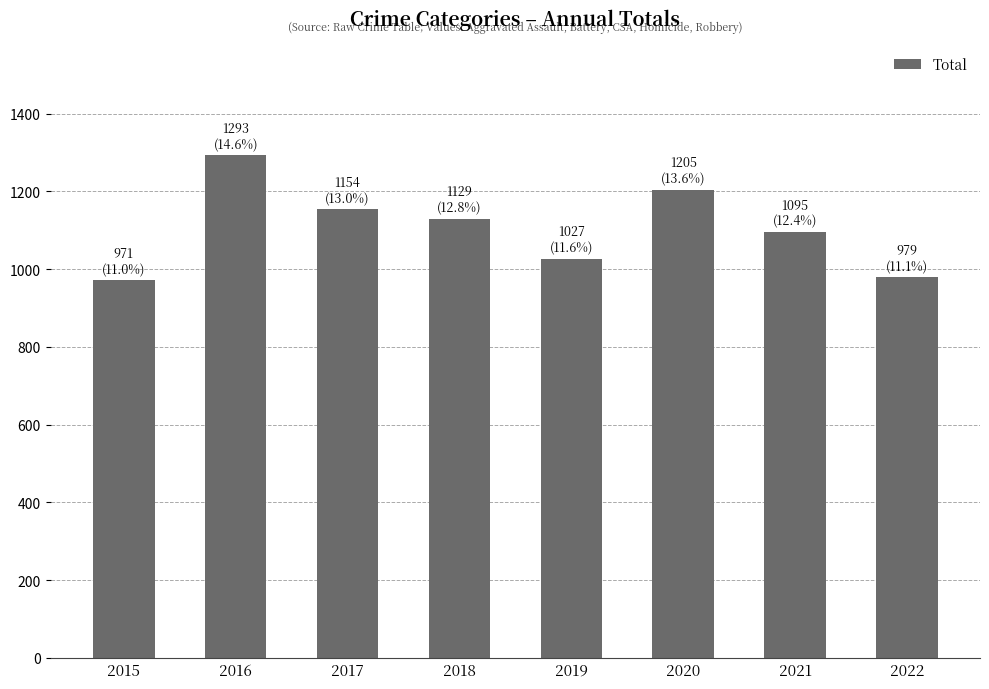

True or false: the data shows 1154 at 2017.

True